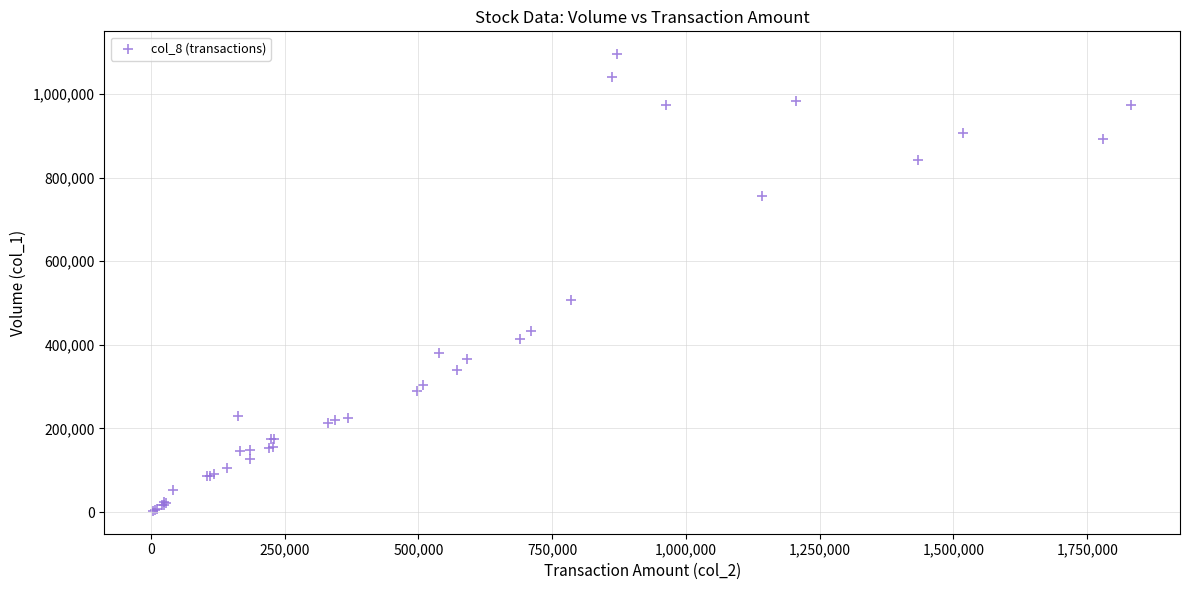

What Y value in the scatter plot is closest to 549000?

508000